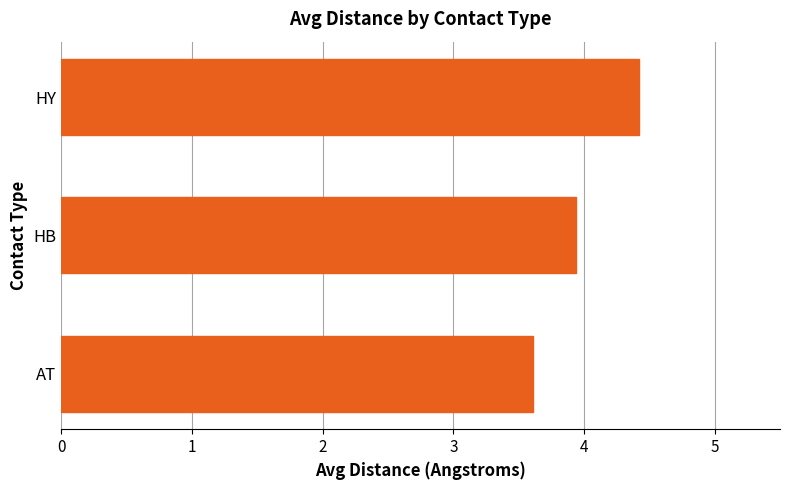

How many data points does each series have?

3